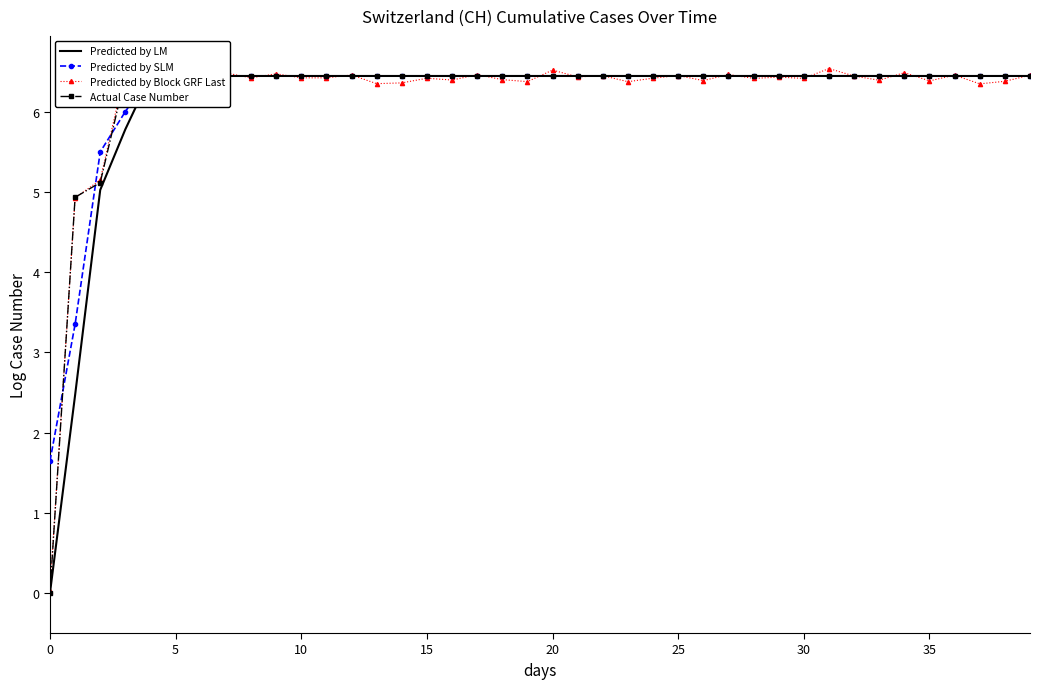

True or false: Predicted by Block GRF Last has more than 1 interior local peaks.

True